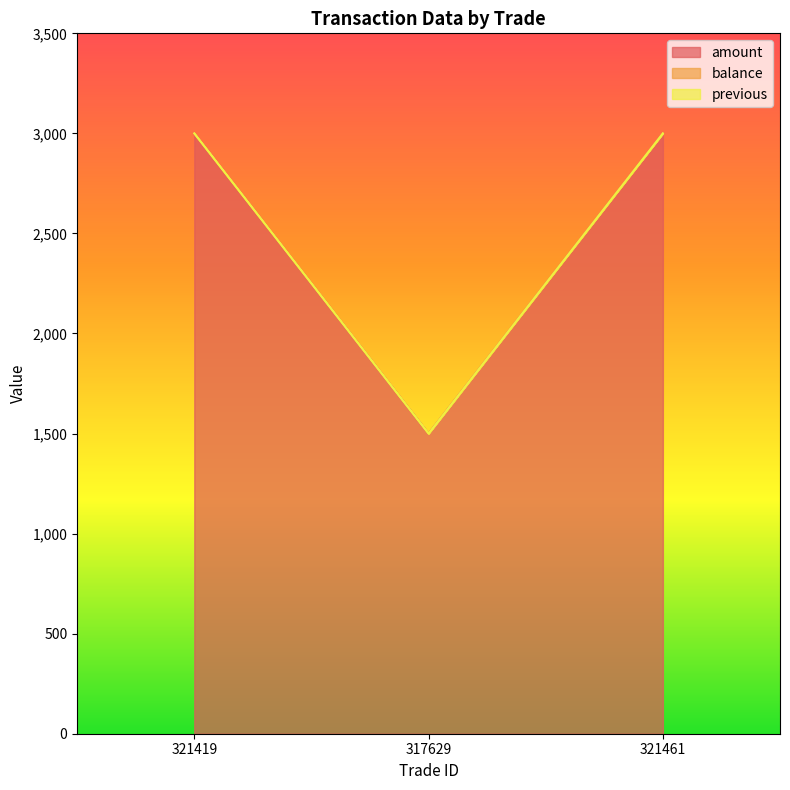

Which series has the largest range (max minus min)?

amount